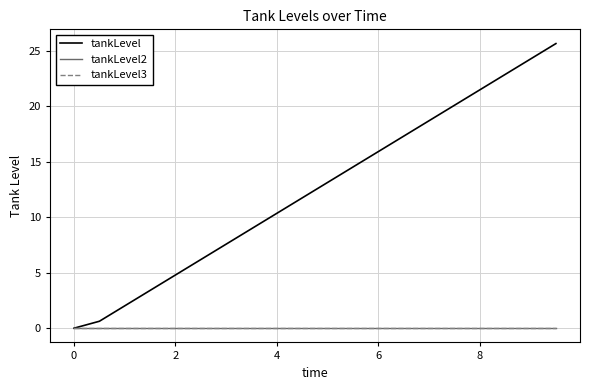

Which series has the largest total across all categories?

tankLevel